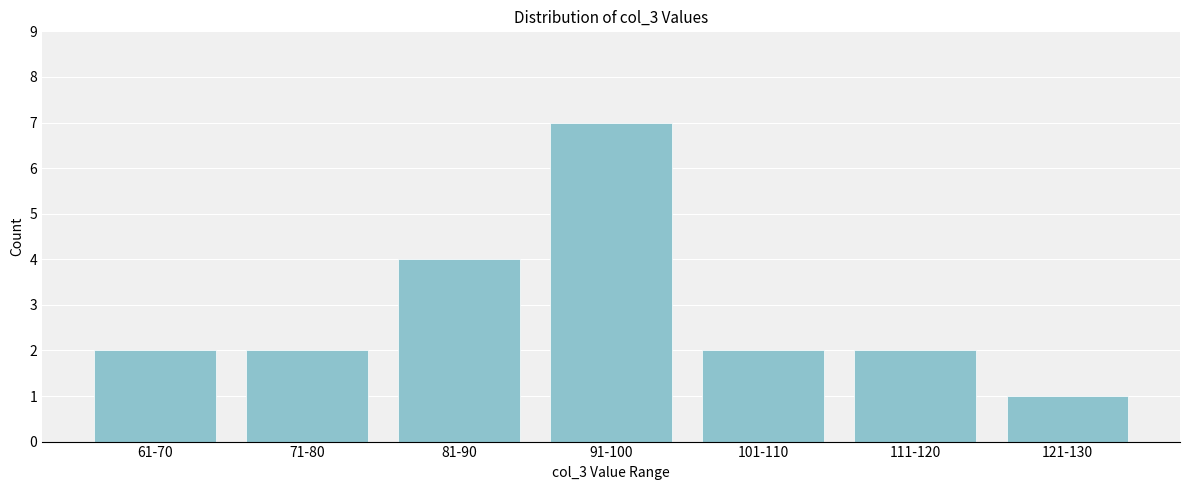

Reading right to left, what are all the values shown in this chart?

1	2	2	7	4	2	2